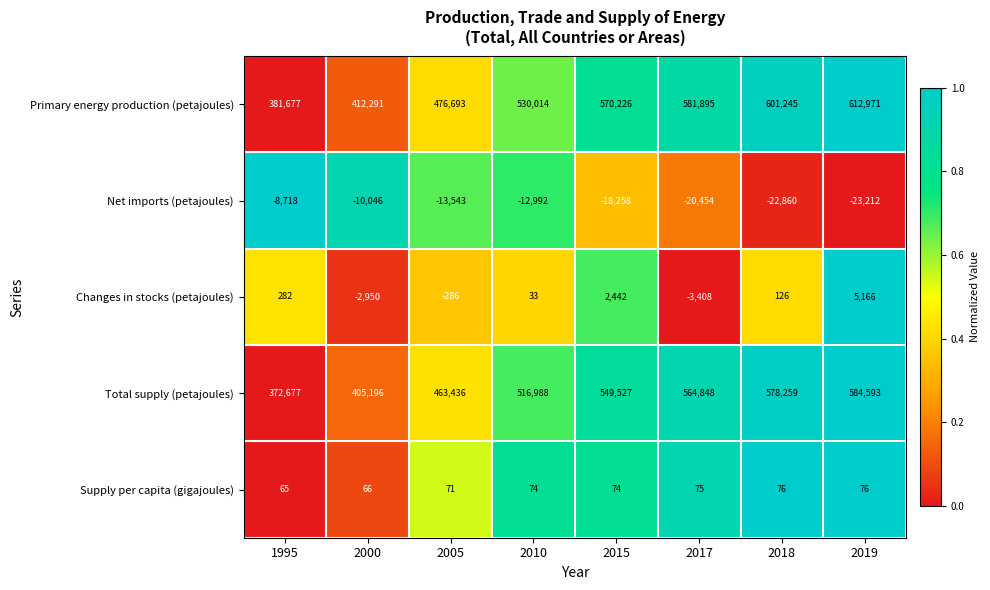

How many series are shown in this chart?

5